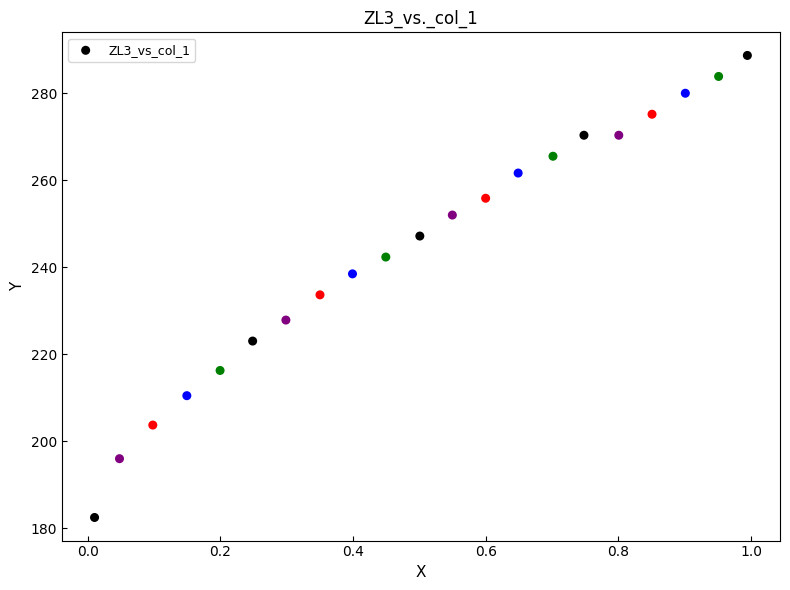

What Y value in the scatter plot is closest to 235?

233.7